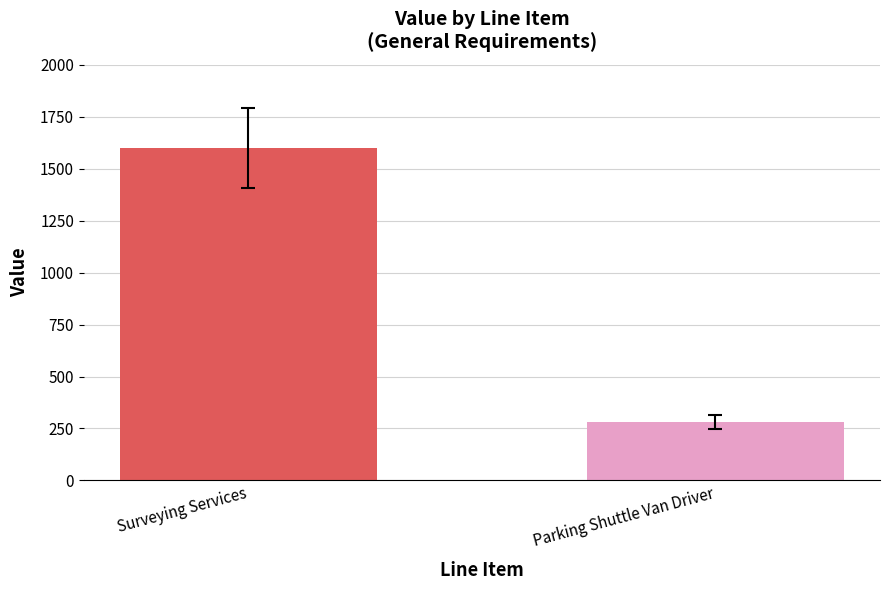

List the labels in order of value, smallest first.

Parking Shuttle Van Driver, Surveying Services